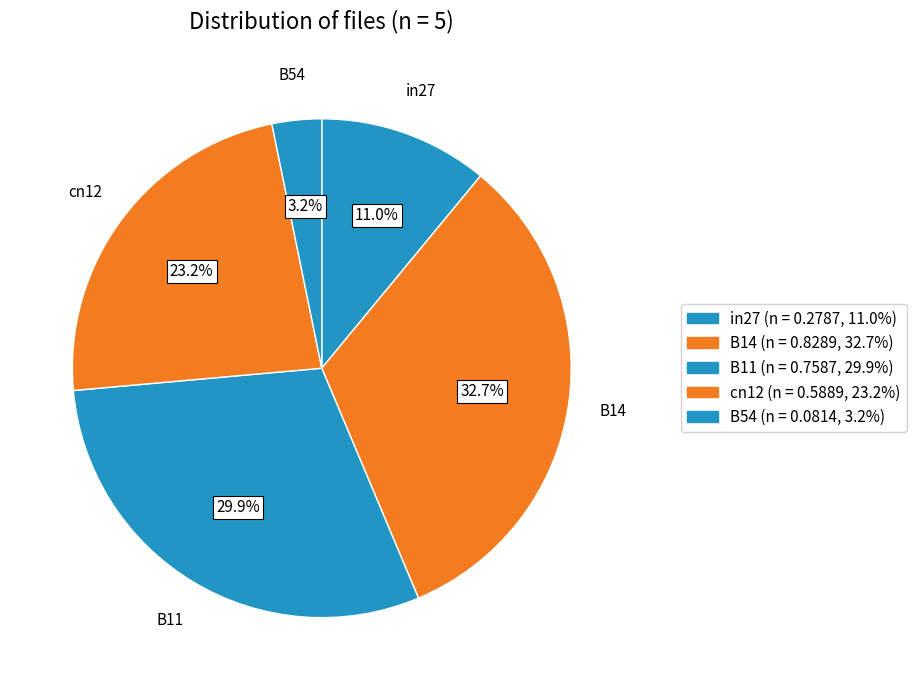

Combined, what portion of the pie is in27 and B54?

14.2%